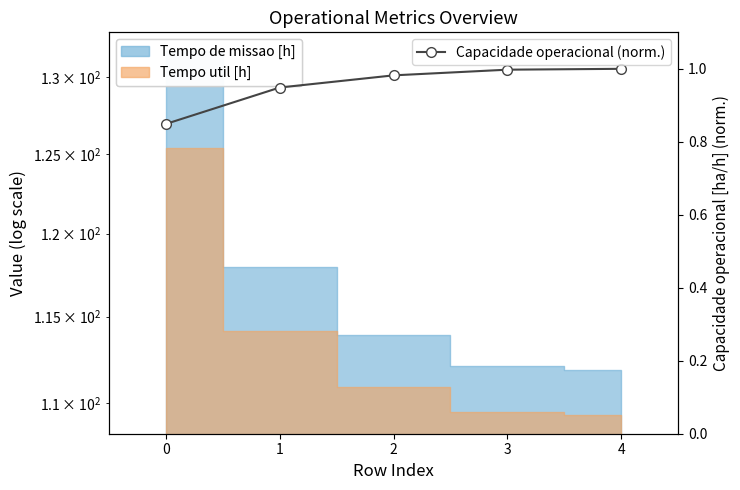

What is the sum of all values?

4.8